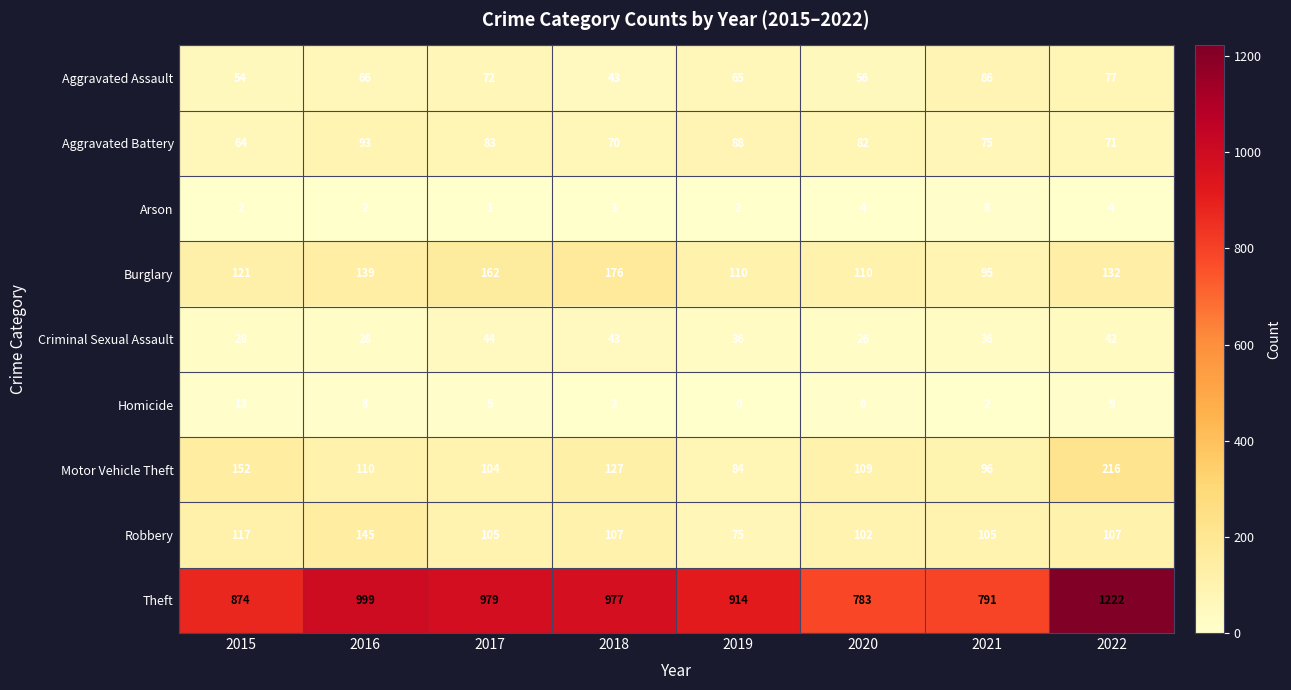

What is the sum of all Homicide values?

45